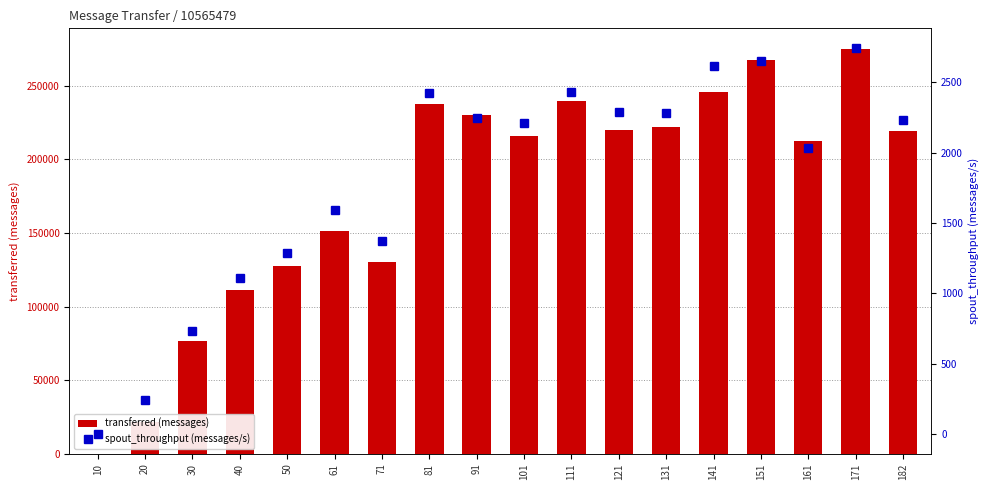

How many categories are shown in the chart?

18